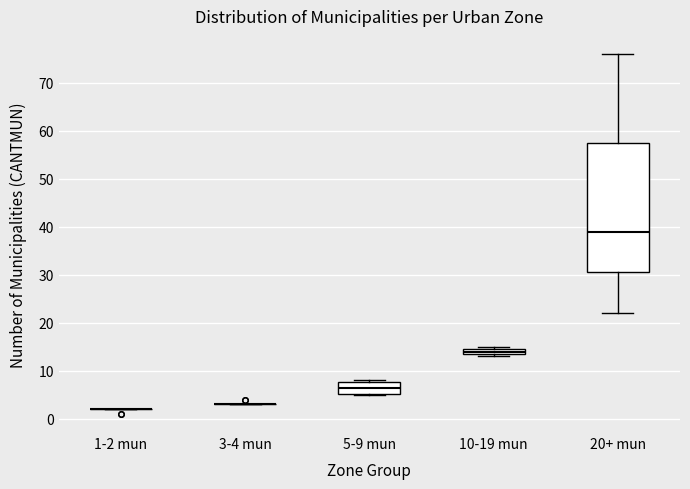

Which box is the tallest, from its lower edge to its upper edge?

20+ mun